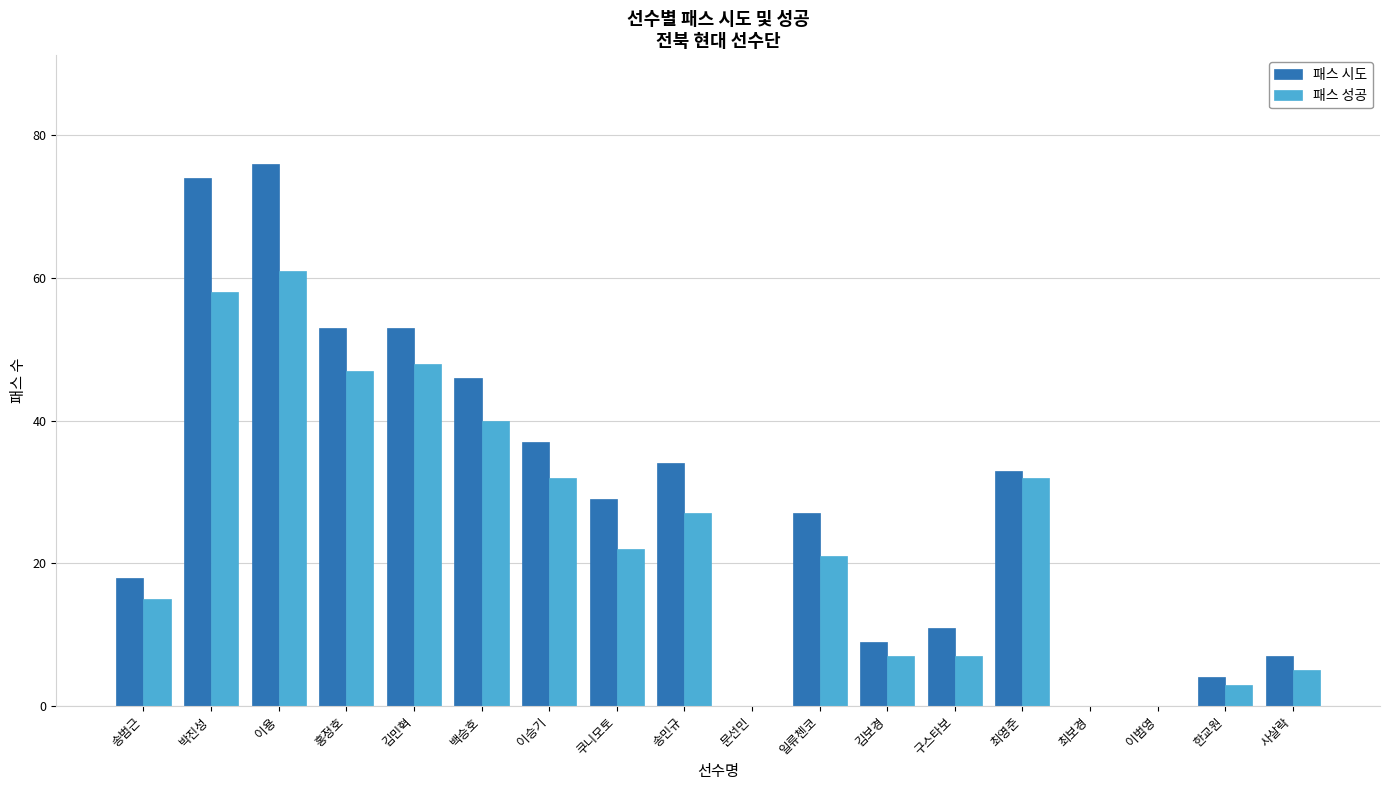

Is the value of 패스 성공 at 문선민 greater than the value of 패스 시도 at 쿠니모토?

No